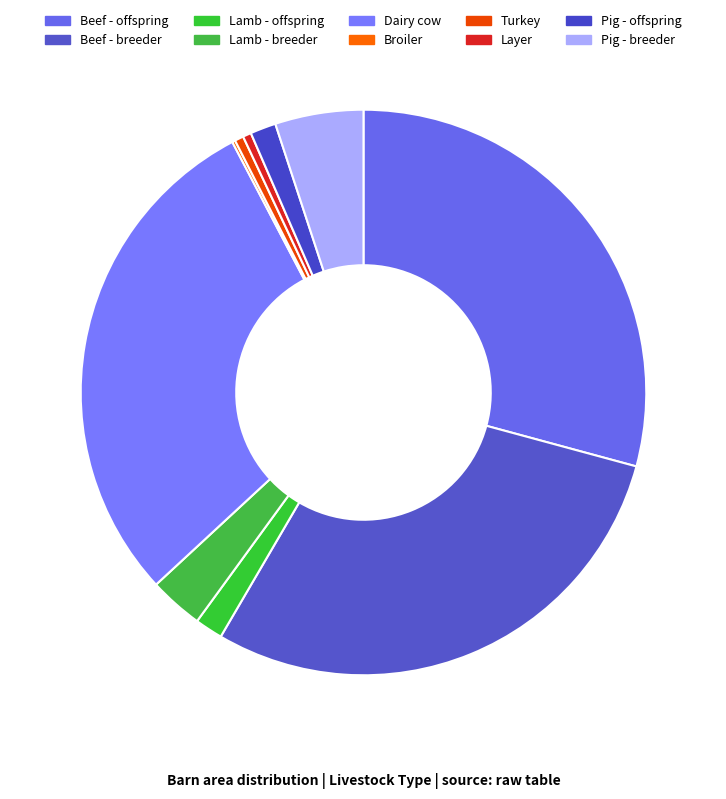

Is the sum of Beef - offspring and Lamb - breeder greater than half?

No